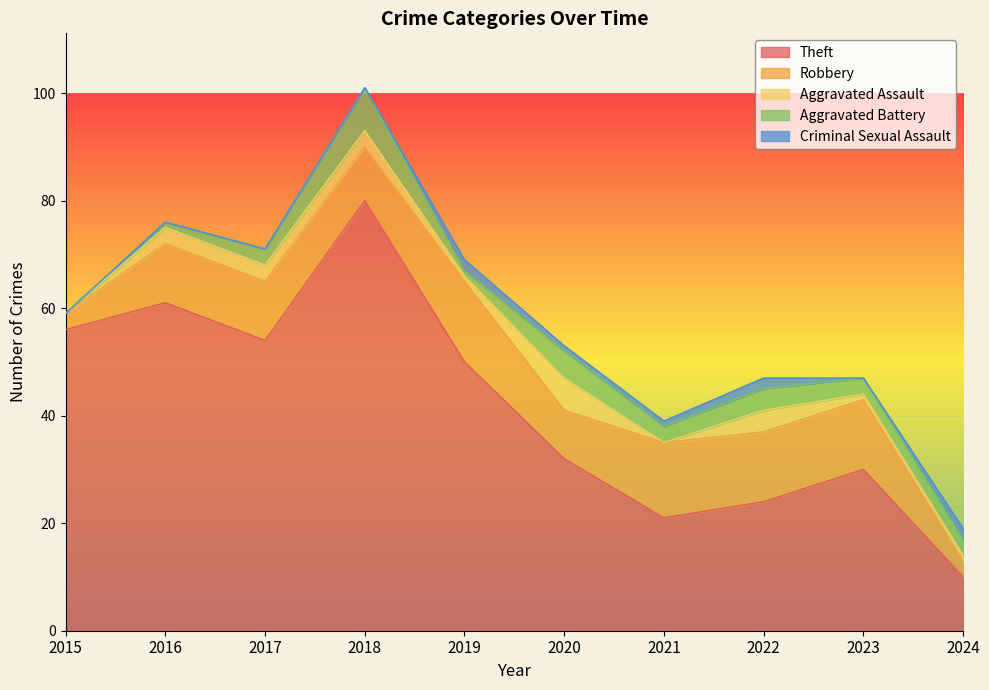

Rank the categories by Criminal Sexual Assault value from lowest to highest.

2015, 2016, 2017, 2018, 2023, 2020, 2021, 2019, 2022, 2024